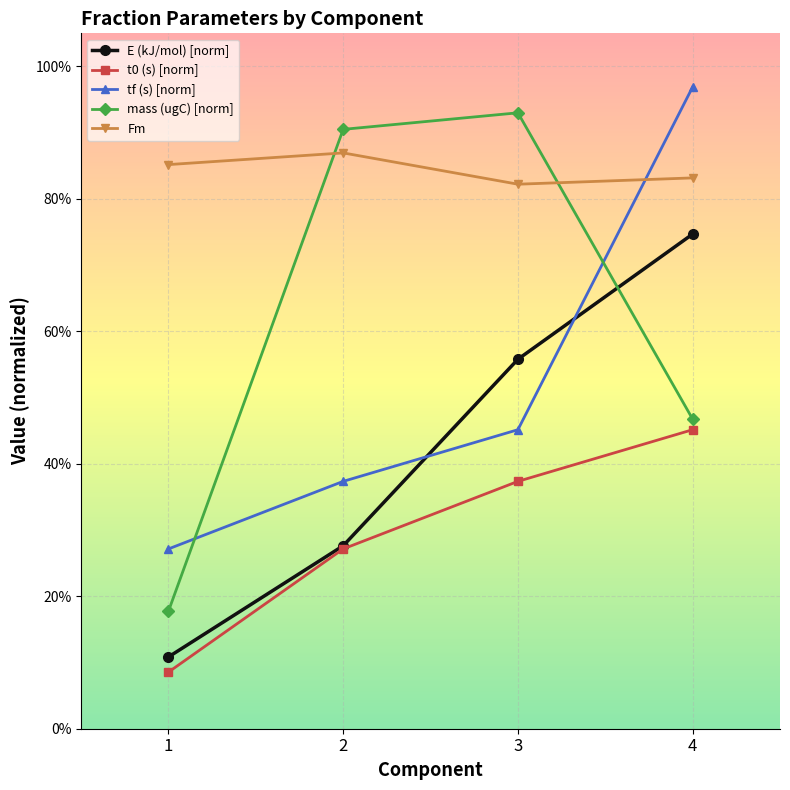

What is the average value of the Fm series?

0.8